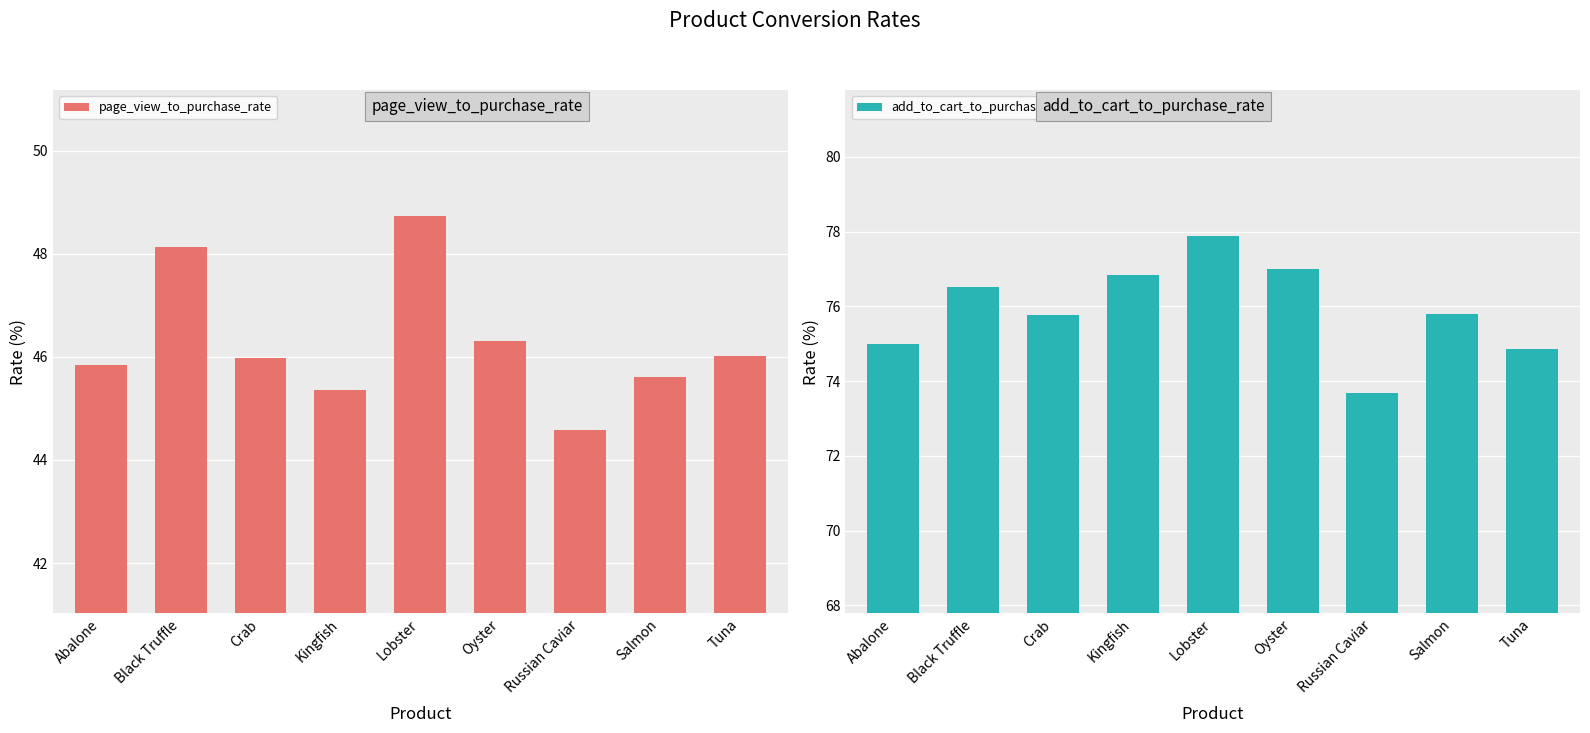

What is the difference between the highest and lowest values at Abalone?

29.2